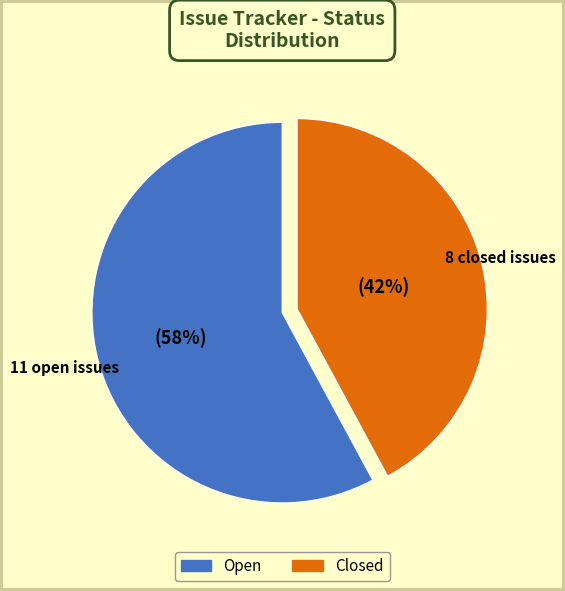

Count the number of slices in the pie.

2